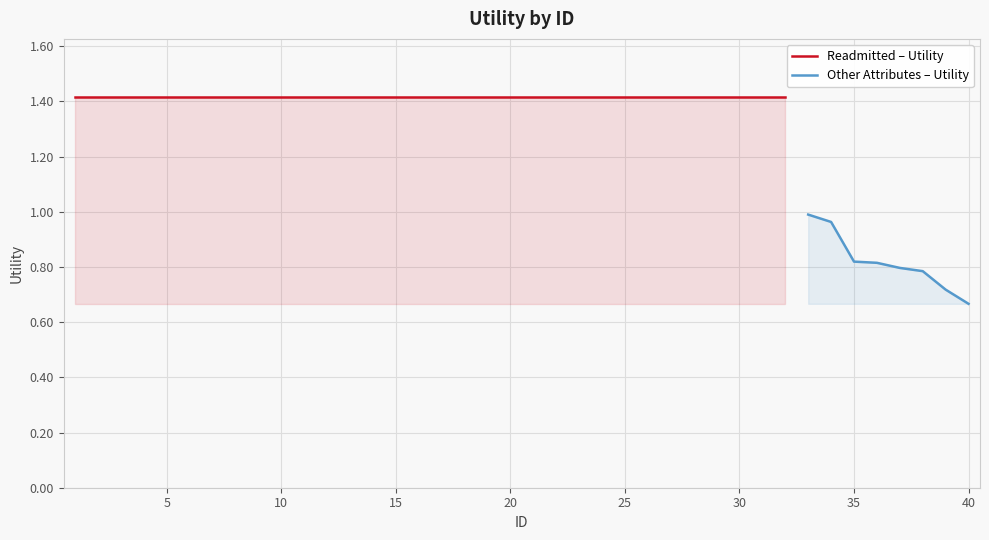

At which category does the chart reach its minimum across all series?

40